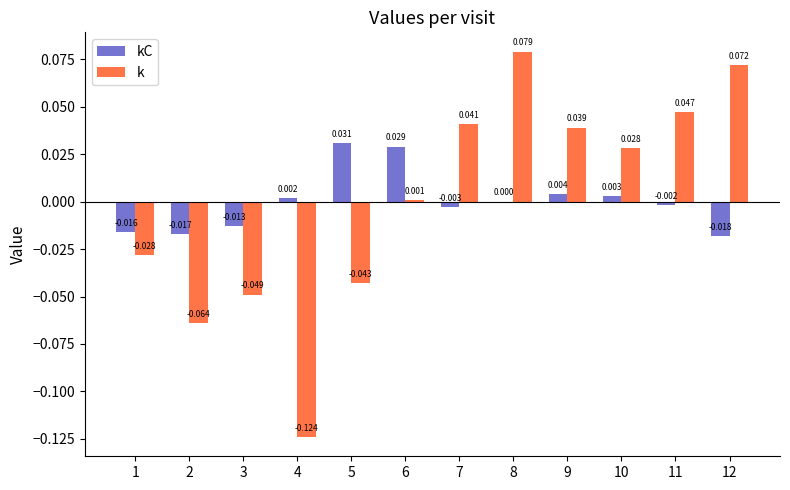

Which series has the largest total across all categories?

kC